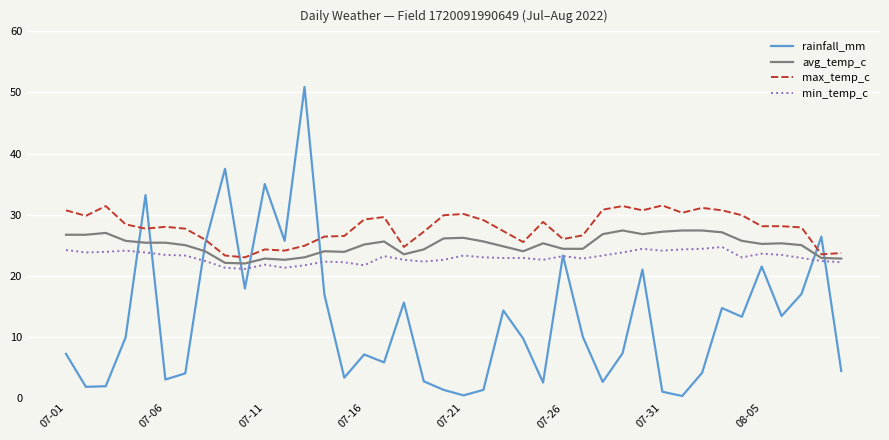

List the series in order of their peak value, lowest first.

min_temp_c, avg_temp_c, max_temp_c, rainfall_mm